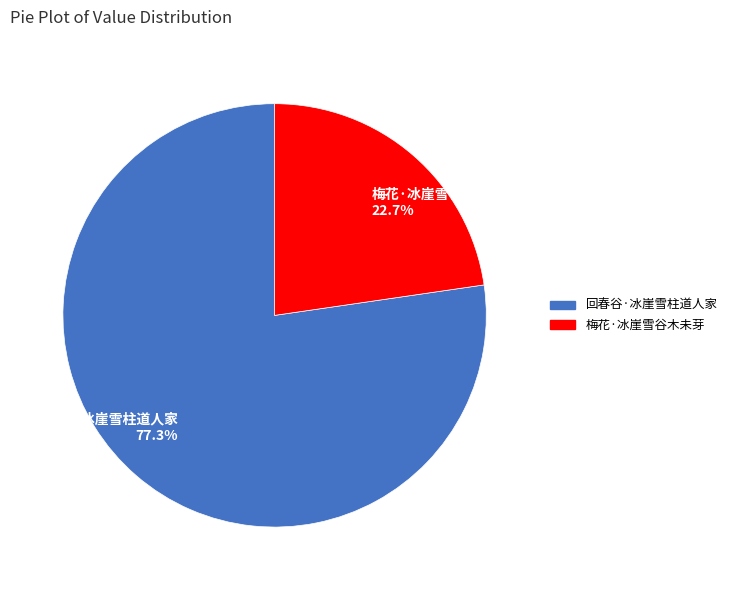

Is 梅花·冰崖雪谷木未芽 the majority of the pie?

No